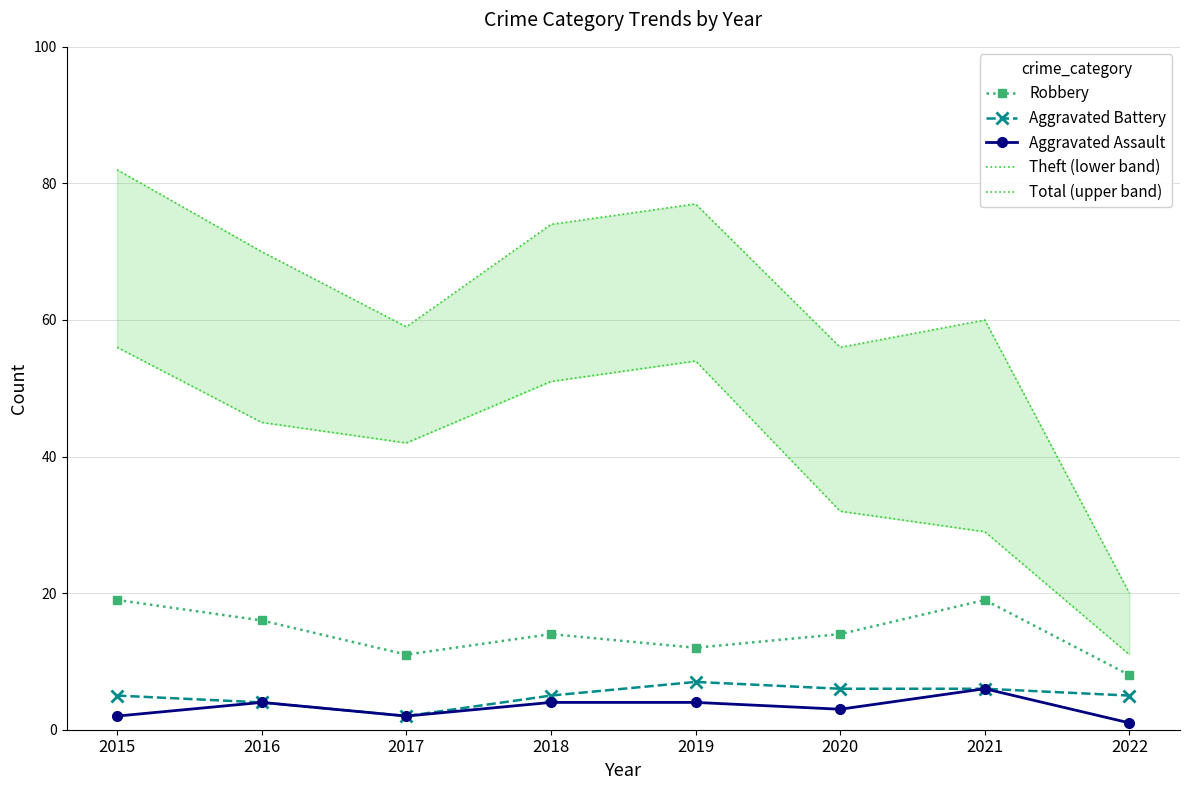

Where is the first local maximum for Robbery?

2018